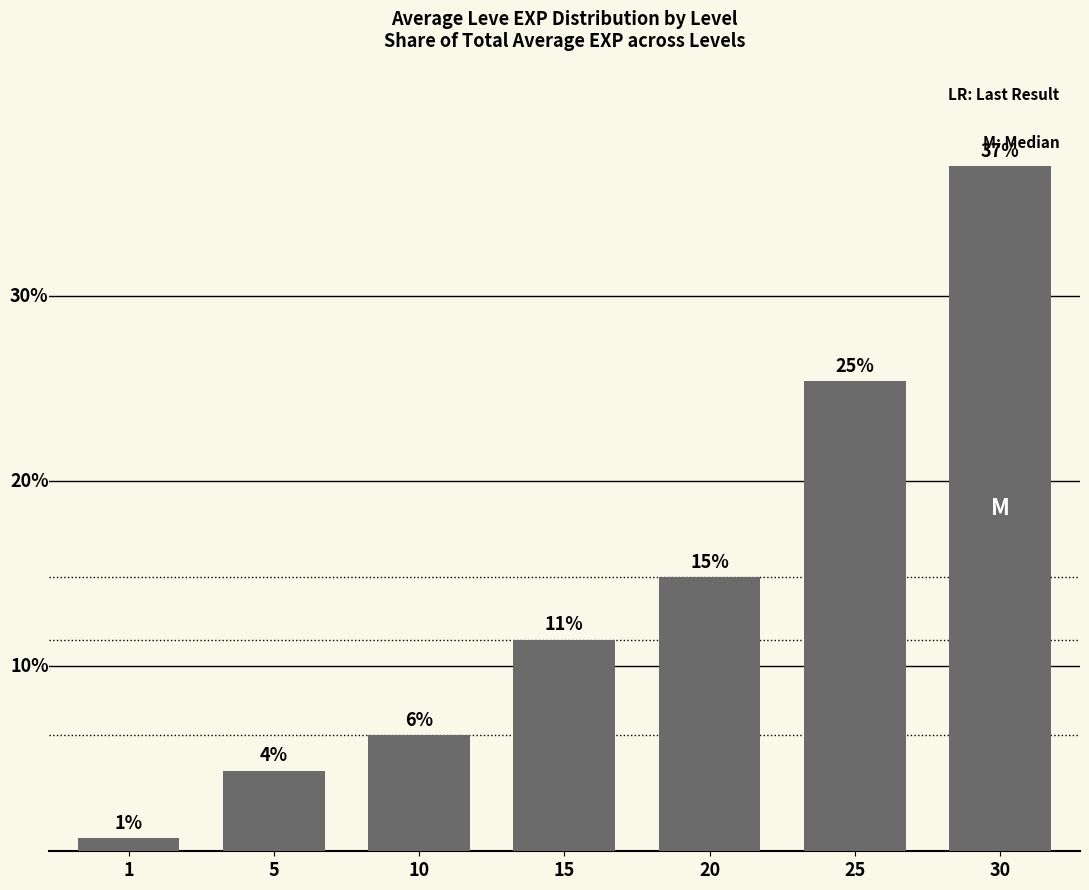

List the labels in order of value, largest first.

30, 25, 20, 15, 10, 5, 1